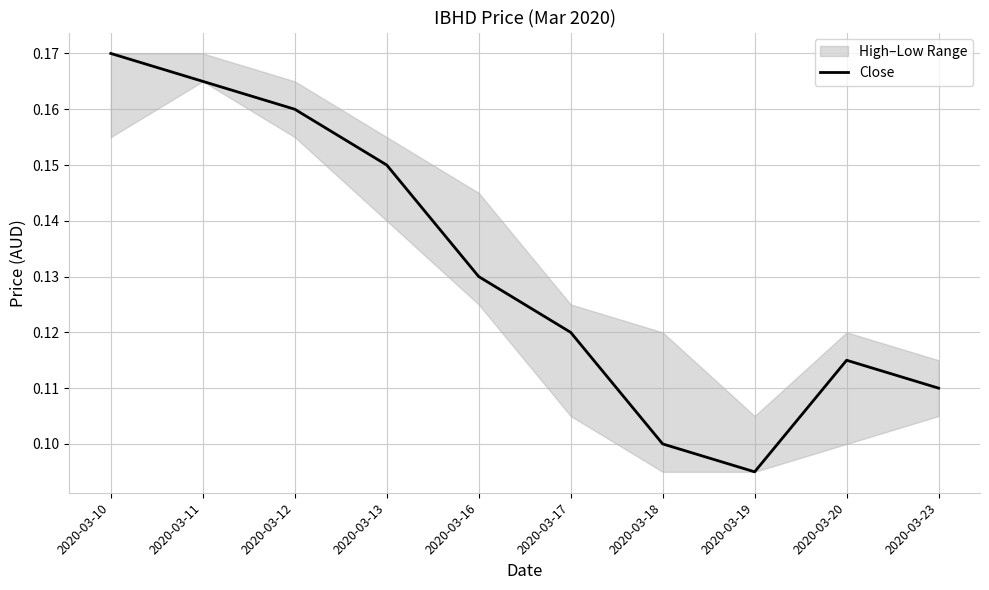

At which category does the chart reach its minimum across all series?

2020-03-19